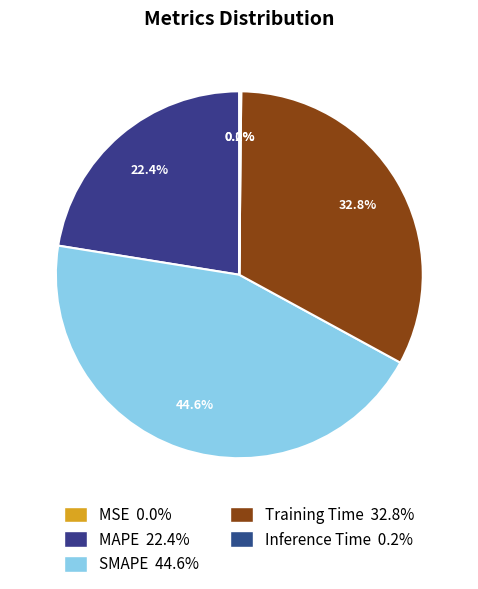

To the nearest percent, what is the difference between the MAPE and Training Time slice percentages?

10%